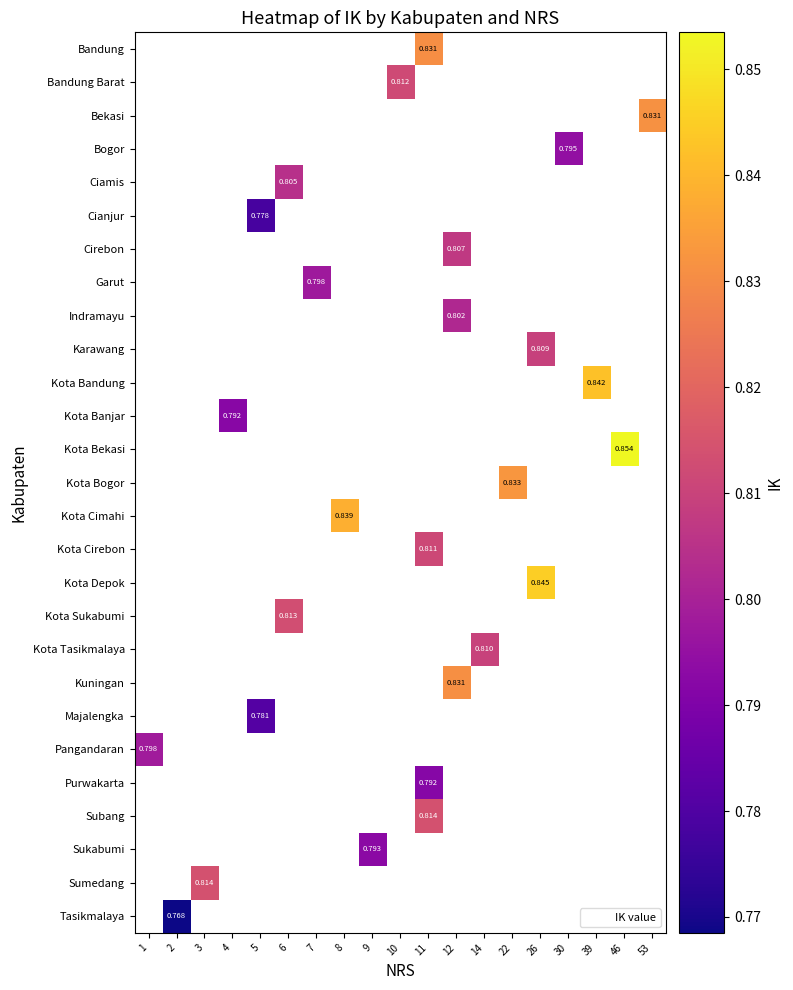

What is the minimum value shown in the chart?

0.8